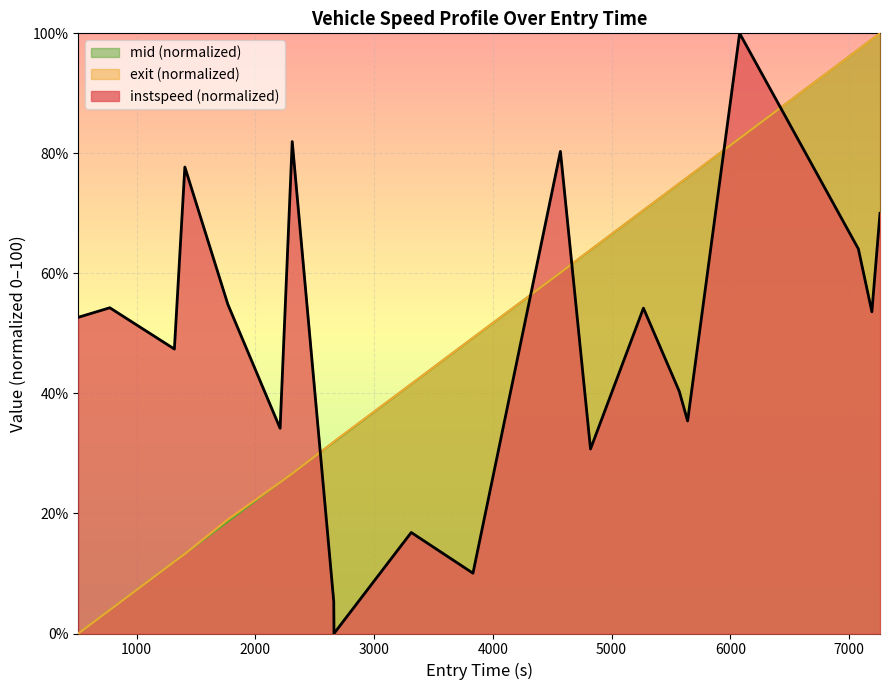

Reading left to right, list all the values displayed in this chart.

instspeed: 52.7	54.3	47.4	77.7	54.8	34.2	82.0	5.3	0.0	16.8	10.0	80.3	30.7	54.2	40.4	35.4	100.0	64.1	53.6	70.0
exit_norm: 0.0	3.9	12.0	13.3	19.0	25.2	26.7	31.9	32.0	41.6	49.3	60.1	63.9	70.5	75.0	76.0	82.5	97.3	99.0	100.0
mid_norm: 0.0	3.9	12.0	13.3	18.7	25.2	26.7	31.9	31.9	41.6	49.3	60.1	63.9	70.5	75.0	76.0	82.5	97.3	99.0	100.0